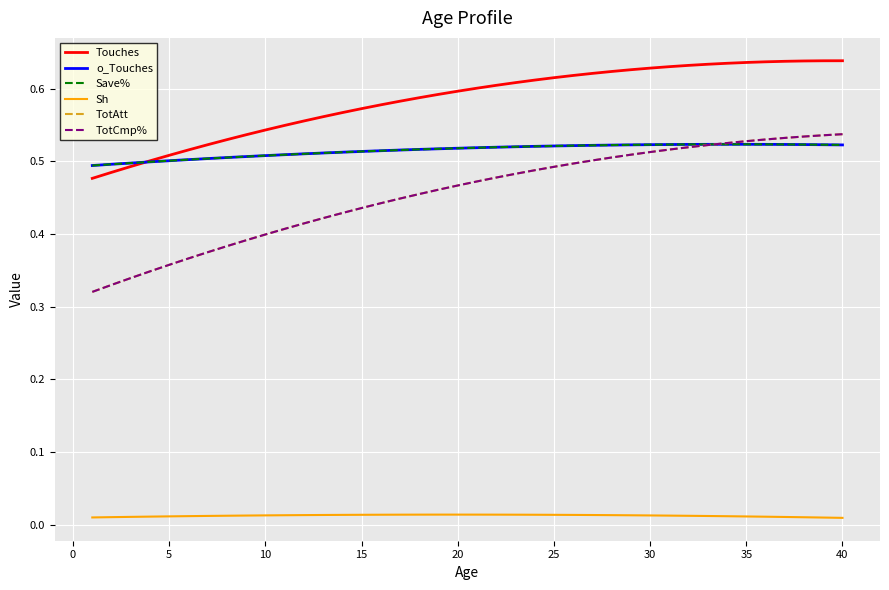

Does the chart display data point markers on the line(s)?

No